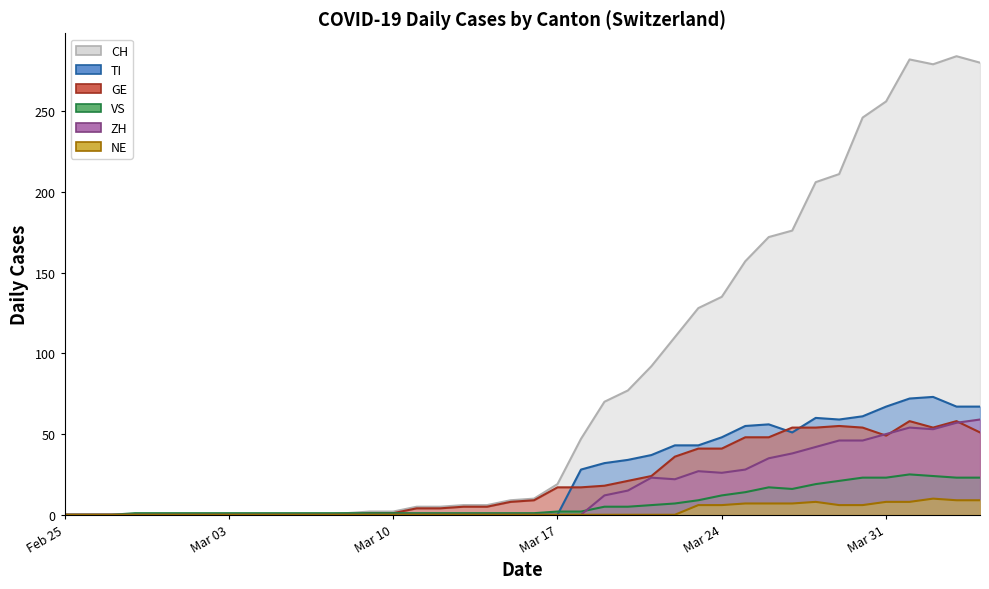

At which category does VS reach its first local valley?

2020-03-27